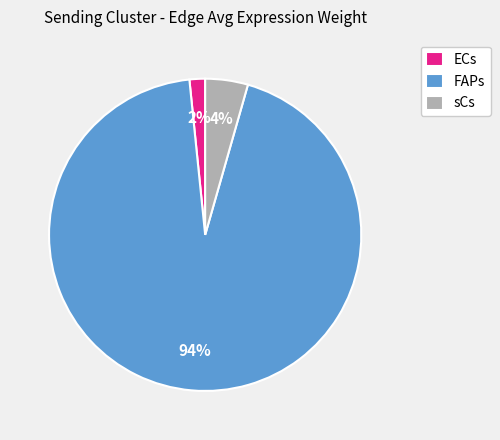

Is FAPs the majority of the pie?

Yes